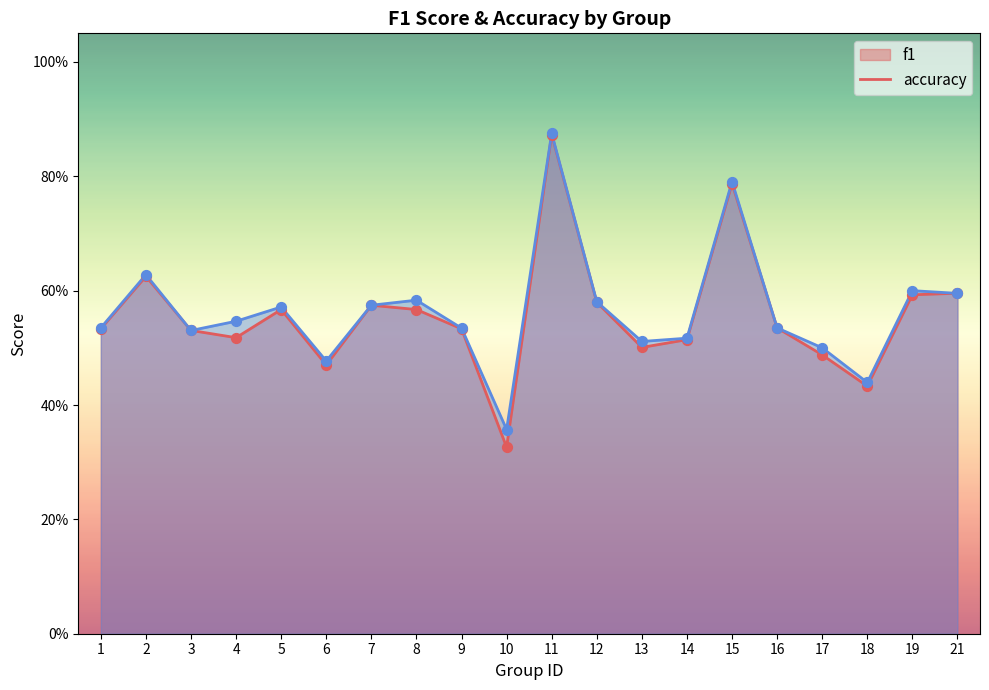

At how many categories does at least one series exceed 0?

20